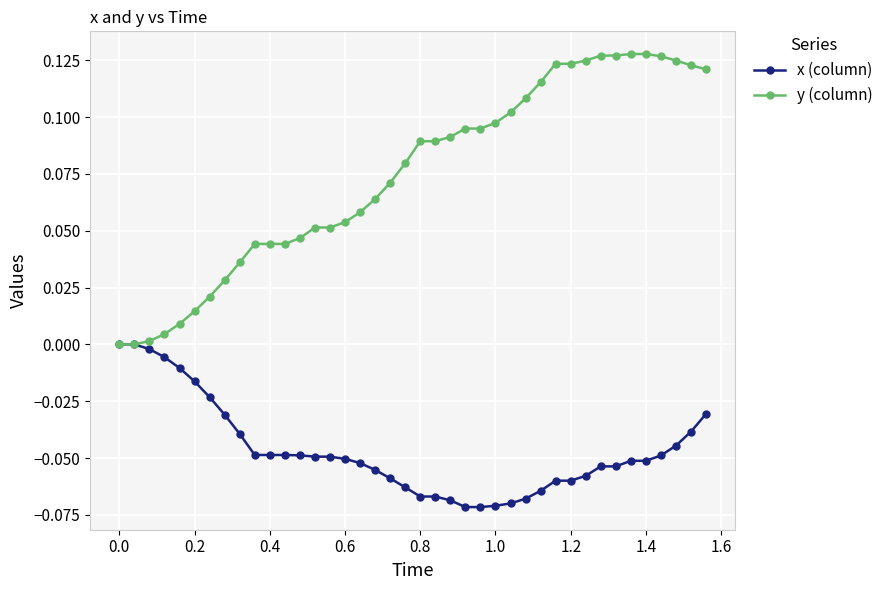

List the series in order of their overall mean, highest first.

y (column), x (column)